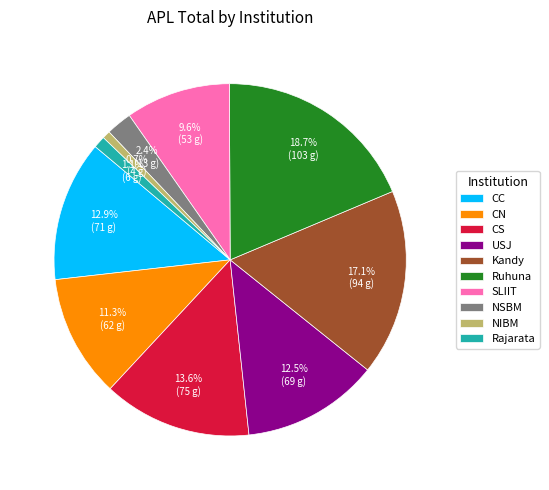

To the nearest percent, what is the difference between the largest and smallest slice percentages?

18%